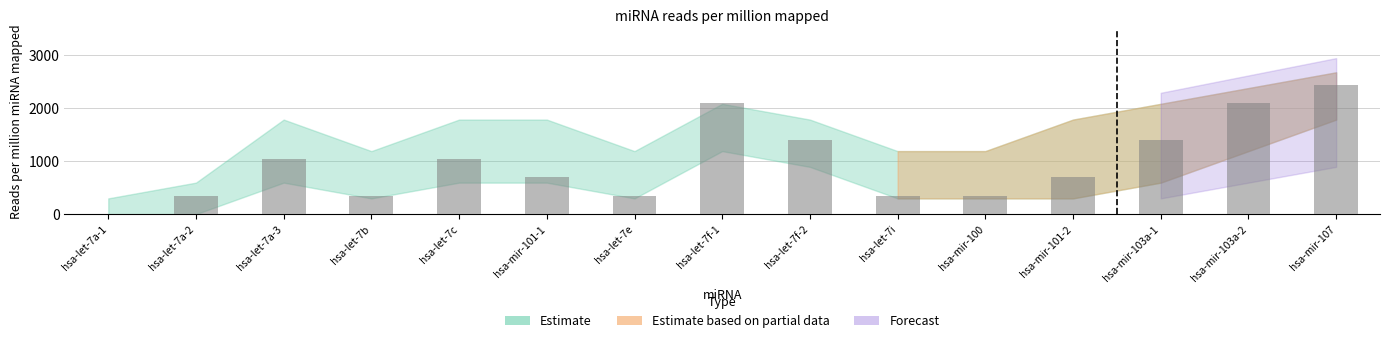

True or false: the data shows 221 at hsa-let-7i.

False